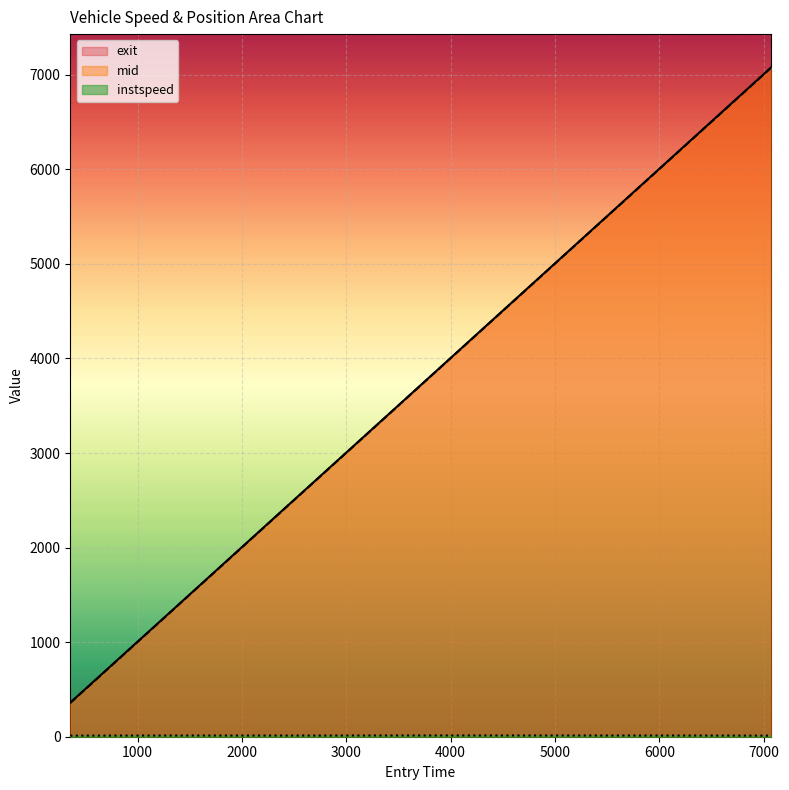

True or false: instspeed and mid intersect in this chart.

False